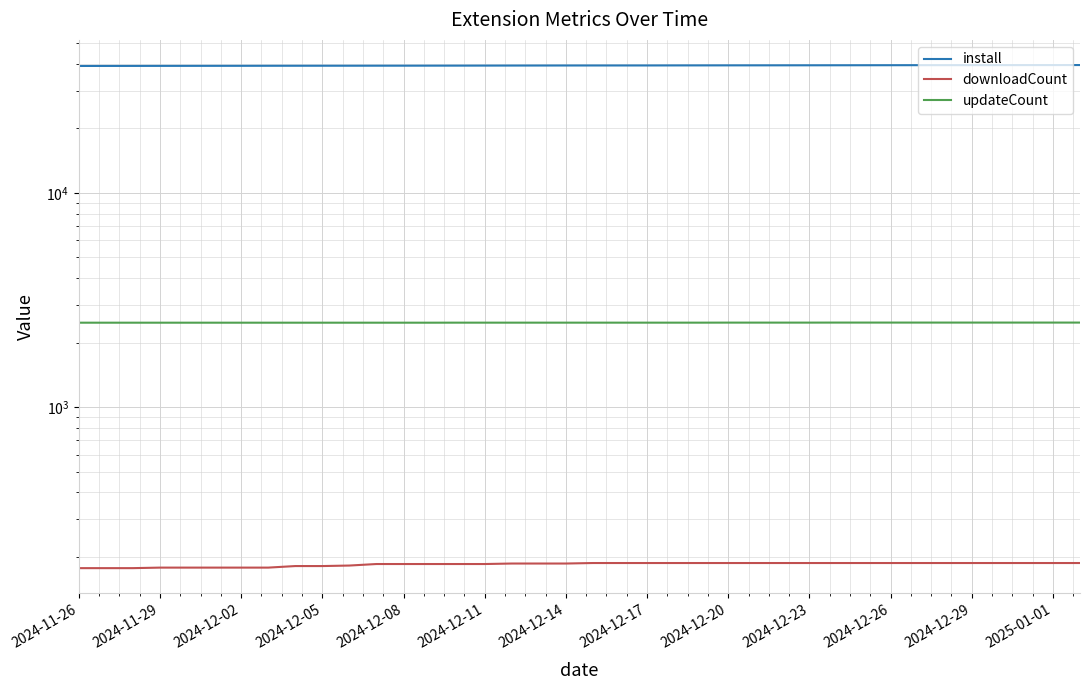

At which category is the sum across all series the highest?

37